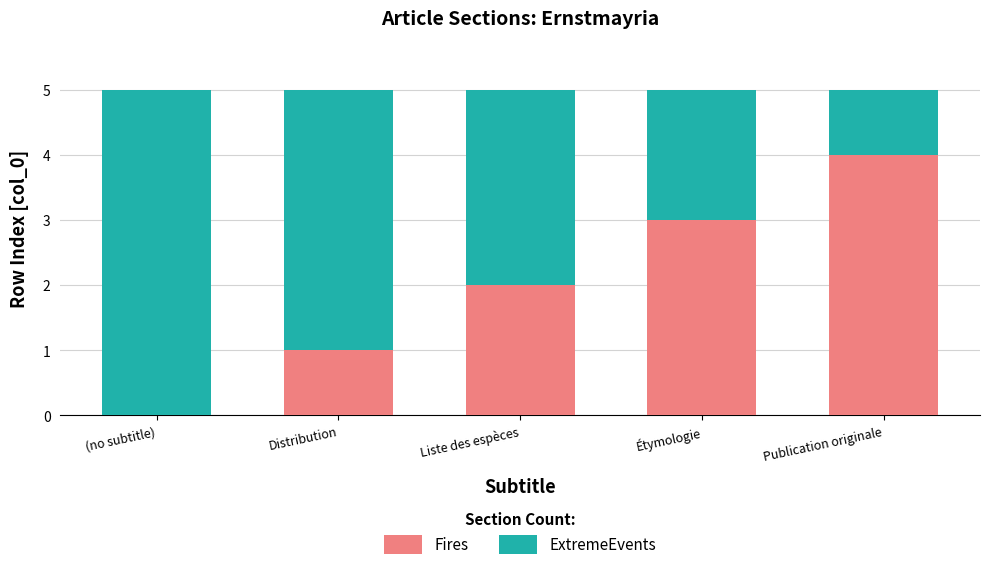

What is the total value across all series at Étymologie?

5